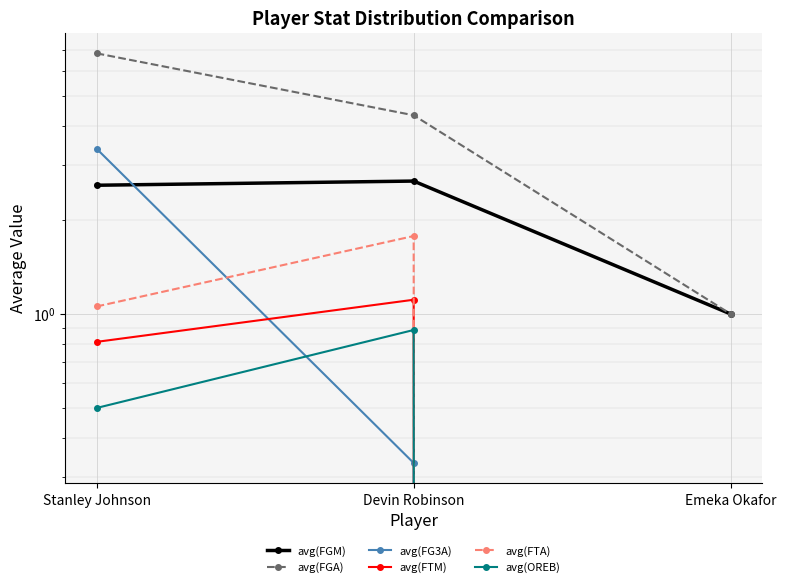

Which series has the largest total across all categories?

avg(FGA)